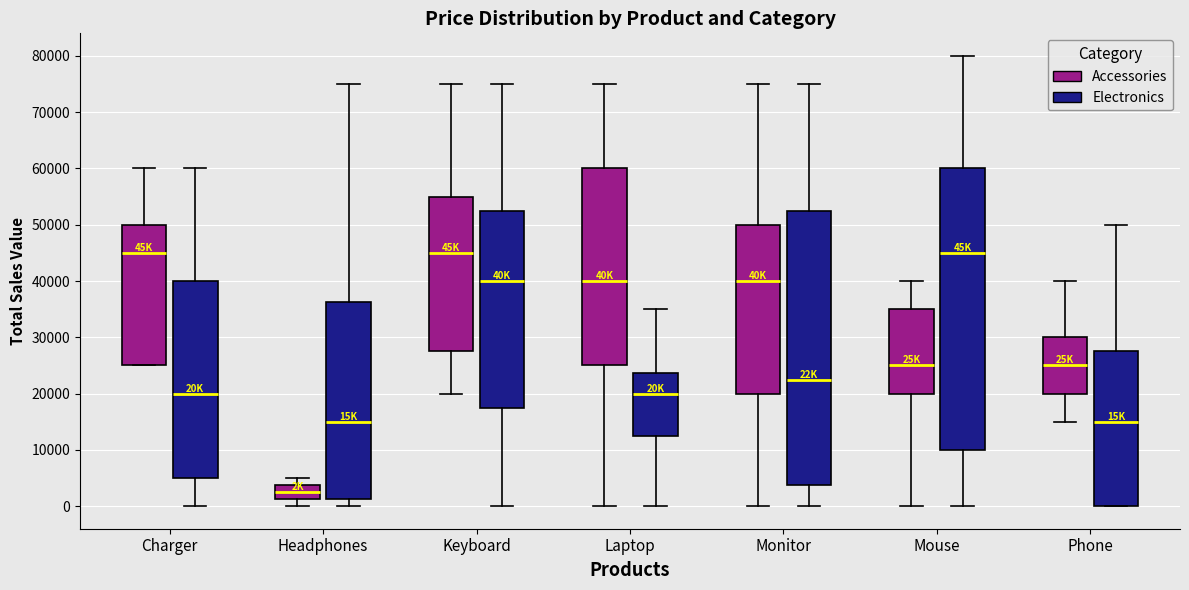

Where is the lower edge of the box for Headphones (Electronics) on the y-axis? The values are not printed on the chart, so give them approximately, as read against the axis.

1000